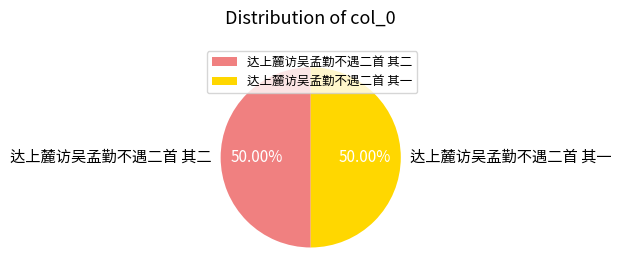

Is the sum of 达上麓访吴孟勤不遇二首 其二 and 达上麓访吴孟勤不遇二首 其一 greater than half?

Yes